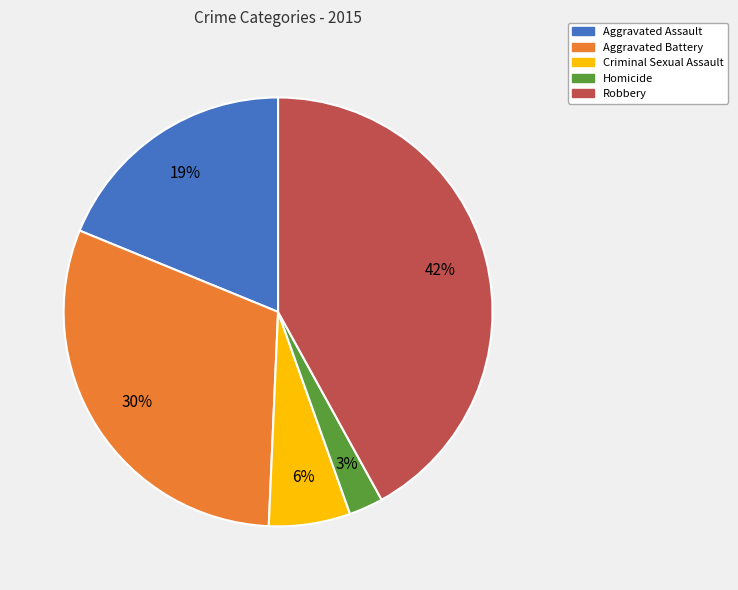

Does Criminal Sexual Assault represent more than half of the total?

No